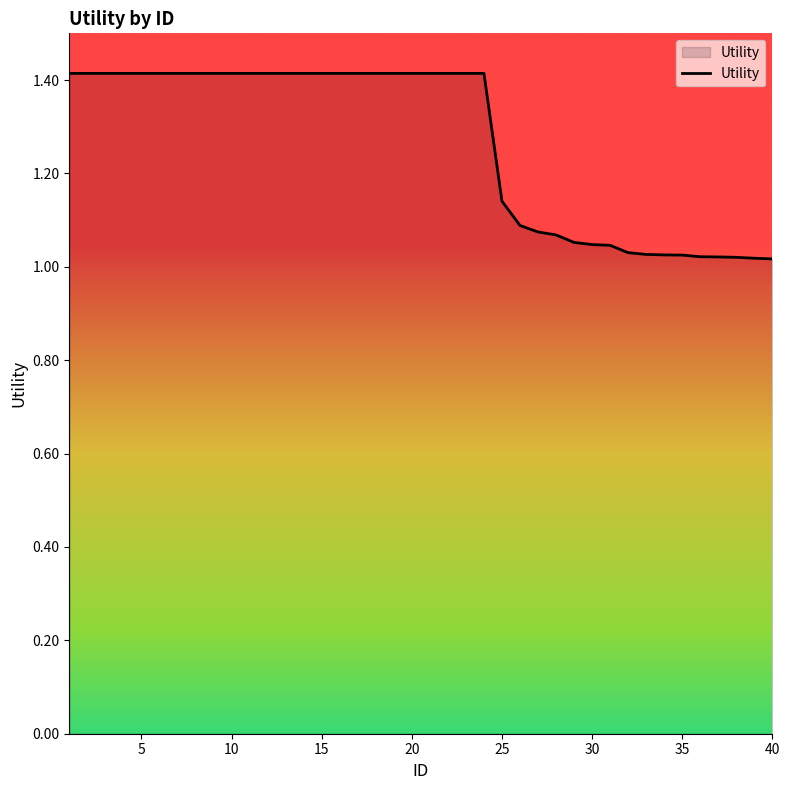

Does the chart have visible grid lines?

No